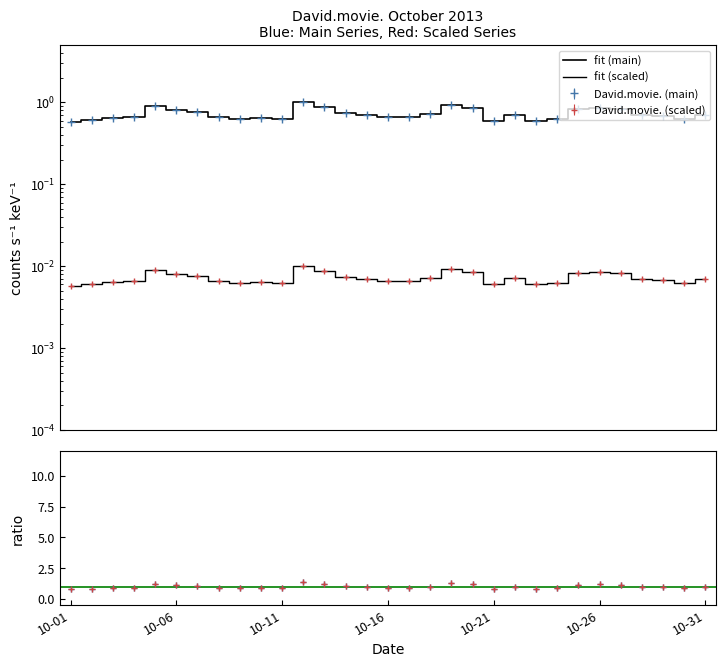

What is the greatest value displayed?

1.4